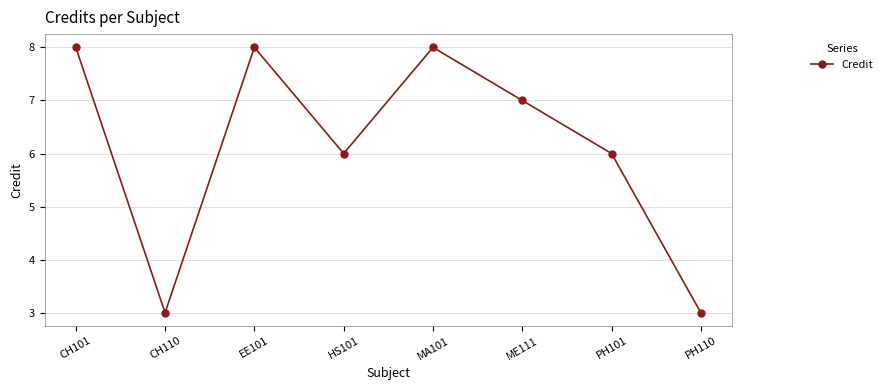

What is the change in value from ME111 to PH110?

-4